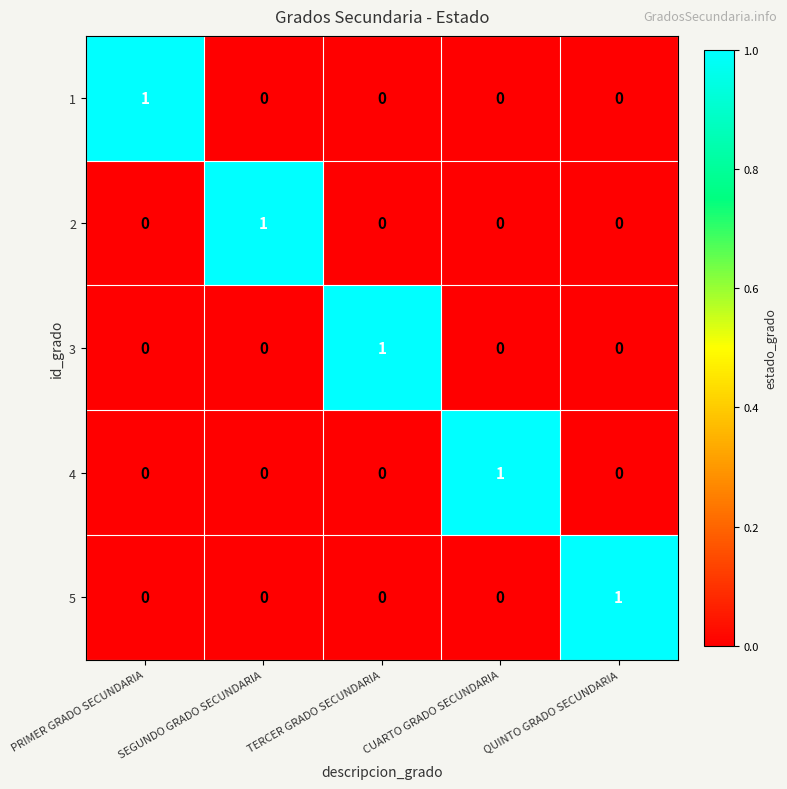

The 4 series shows 0 at SEGUNDO GRADO SECUNDARIA. True or false?

True